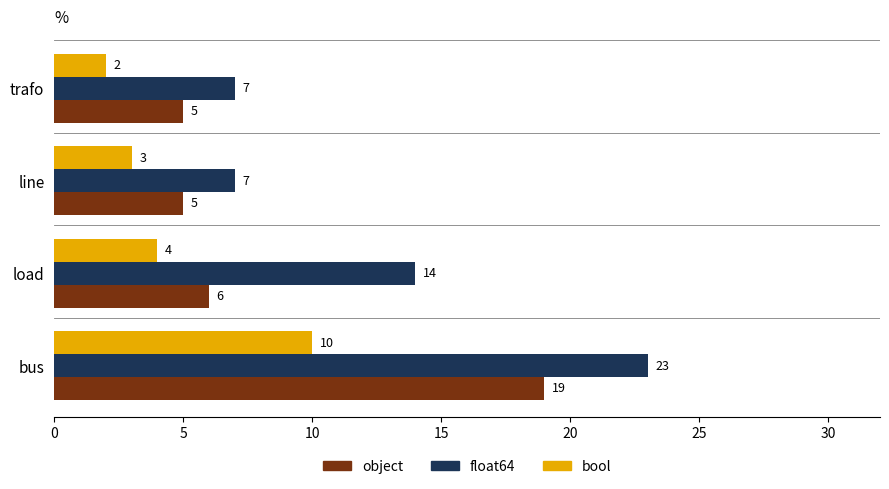

What is the difference between the object values at line and bus?

14